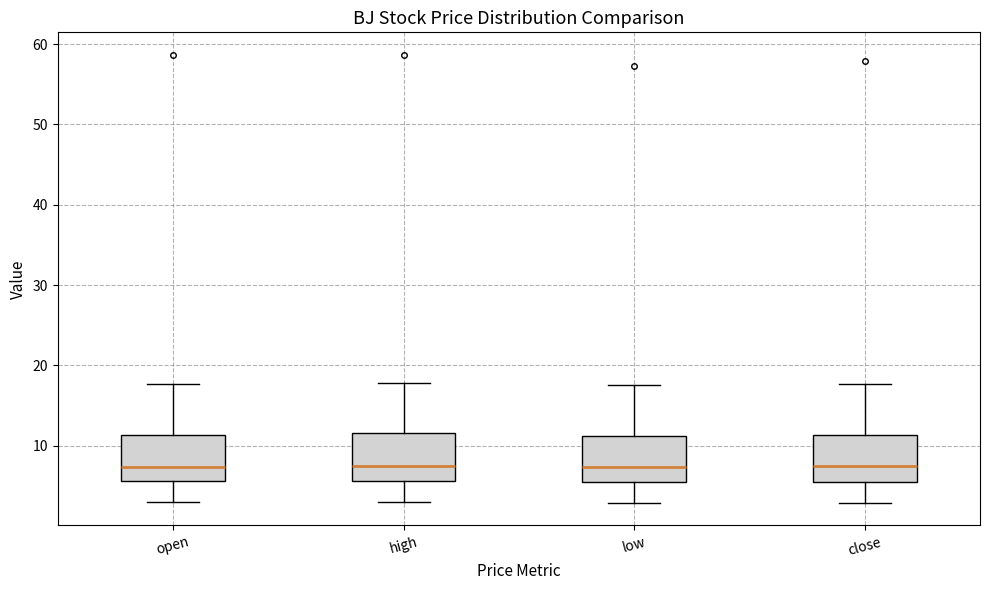

Where does the upper whisker of the box for close end on the y-axis? The values are not printed on the chart, so give them approximately, as read against the axis.

18